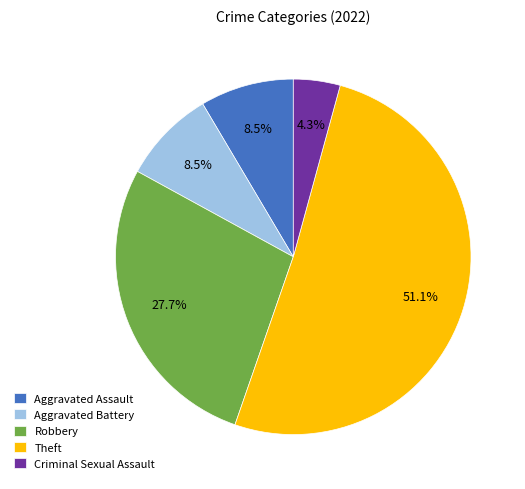

To the nearest percent, what is the combined percentage of Robbery and Aggravated Battery?

36%